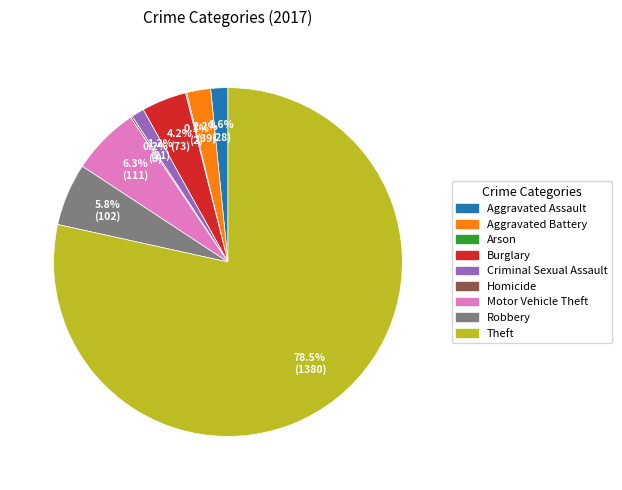

Which slice represents more than half of the pie?

Theft